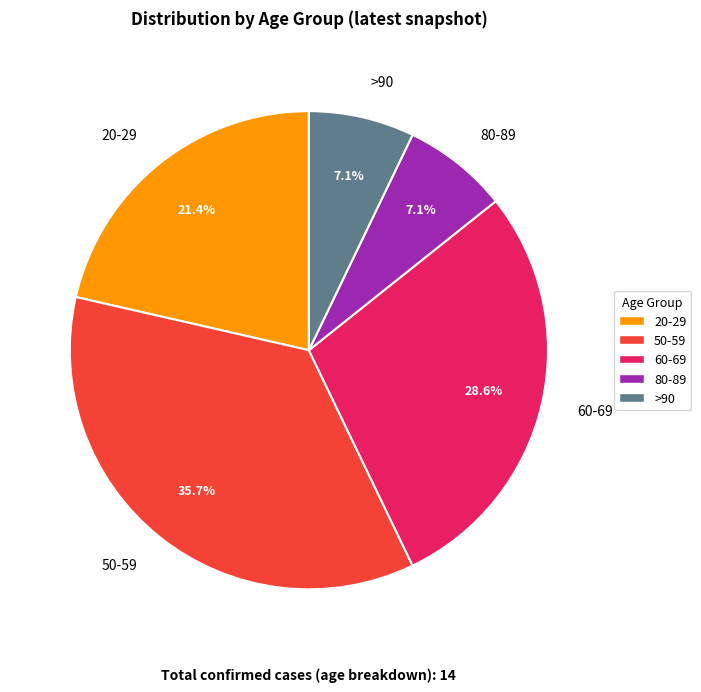

Does 20-29 account for over 50% of the chart?

No